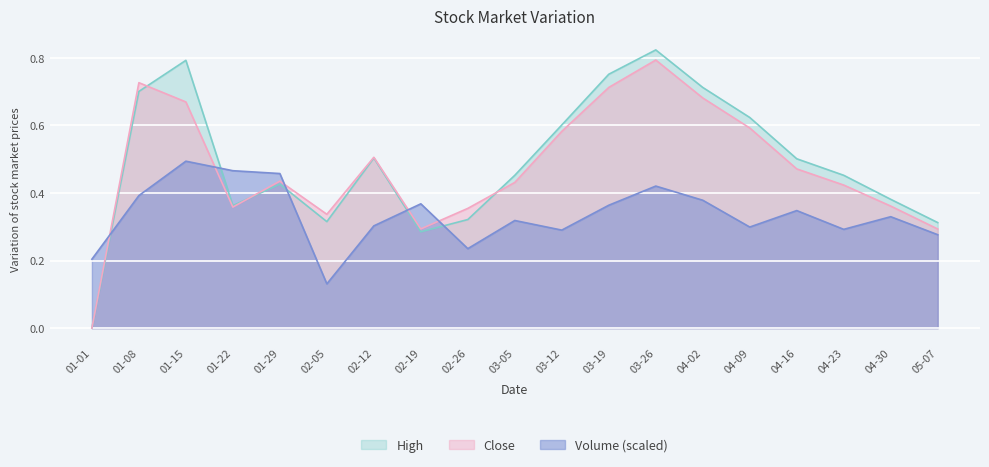

After their last crossing, which series has the higher values: High or Close?

High